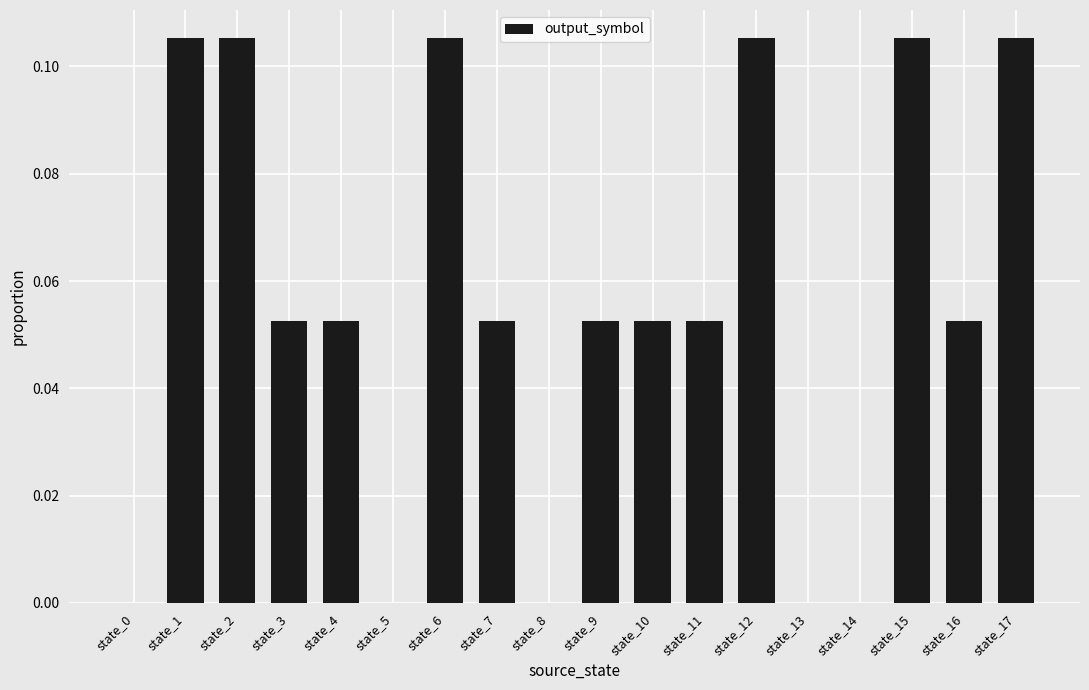

Is it true that the value at state_13 is 0.1?

False